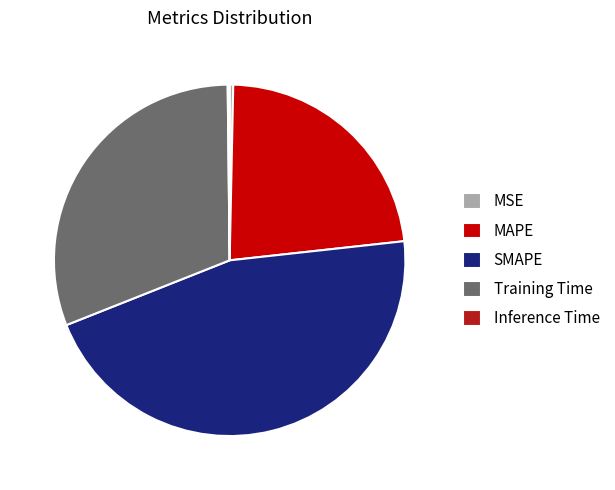

Which category has the biggest portion of the pie?

SMAPE